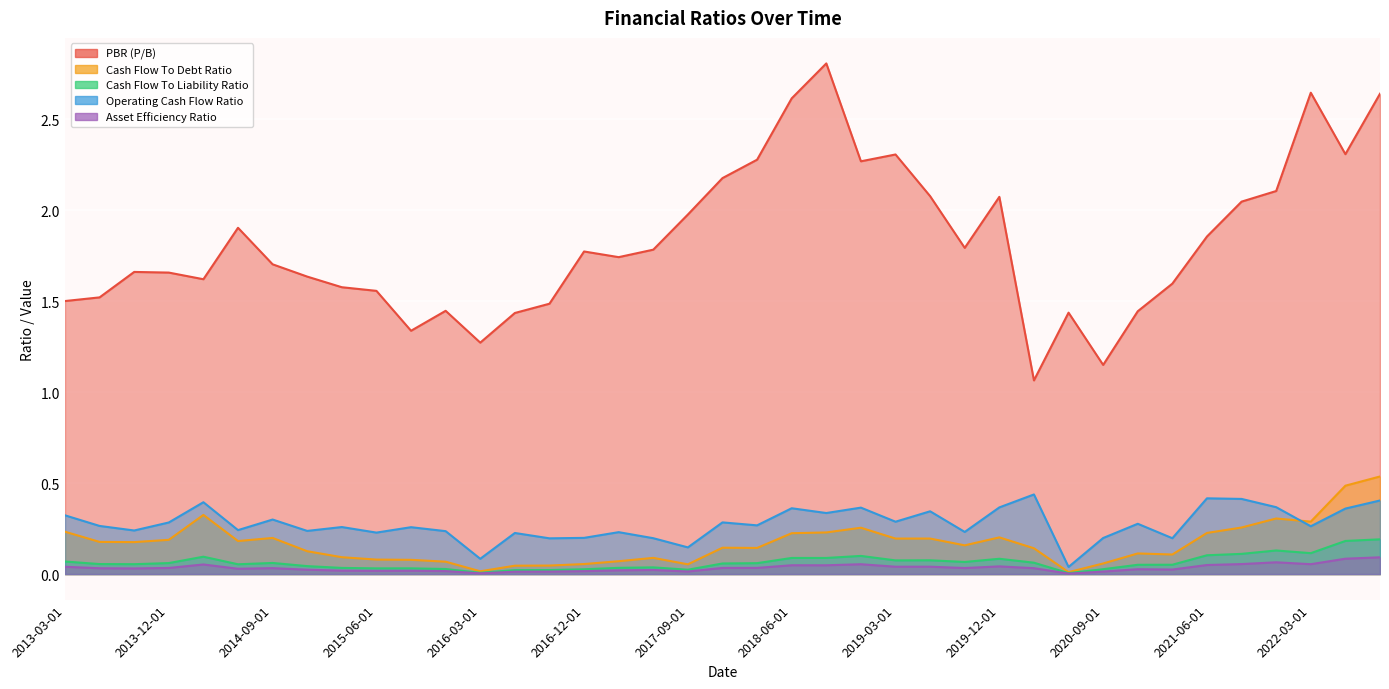

Where do Operating Cash Flow Ratio and Cash Flow To Debt Ratio first cross each other?

2021-12-01 and 2022-03-01